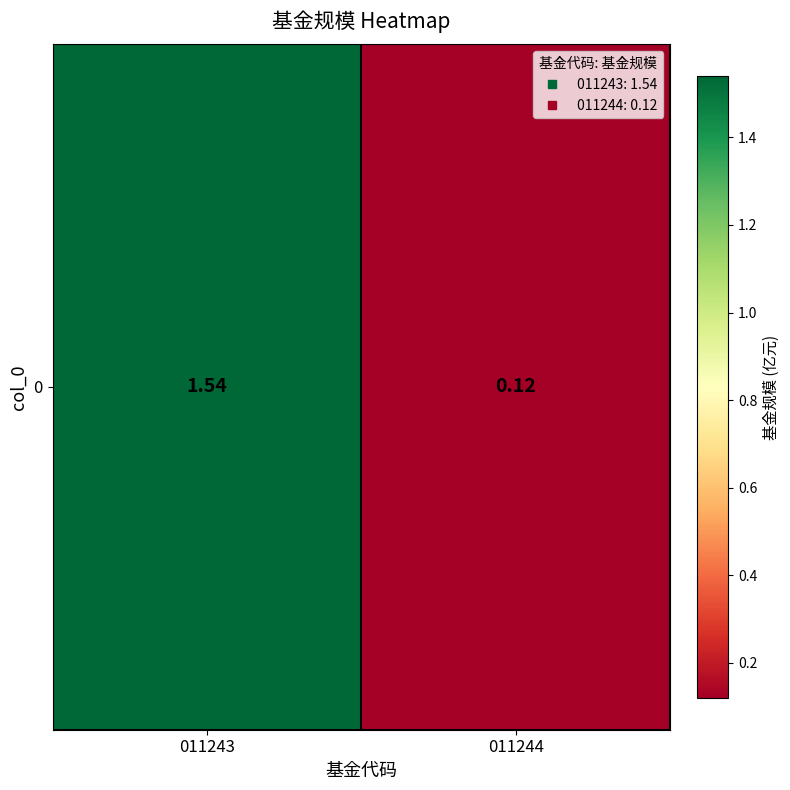

The value at 011243 is 2.2. True or false?

False